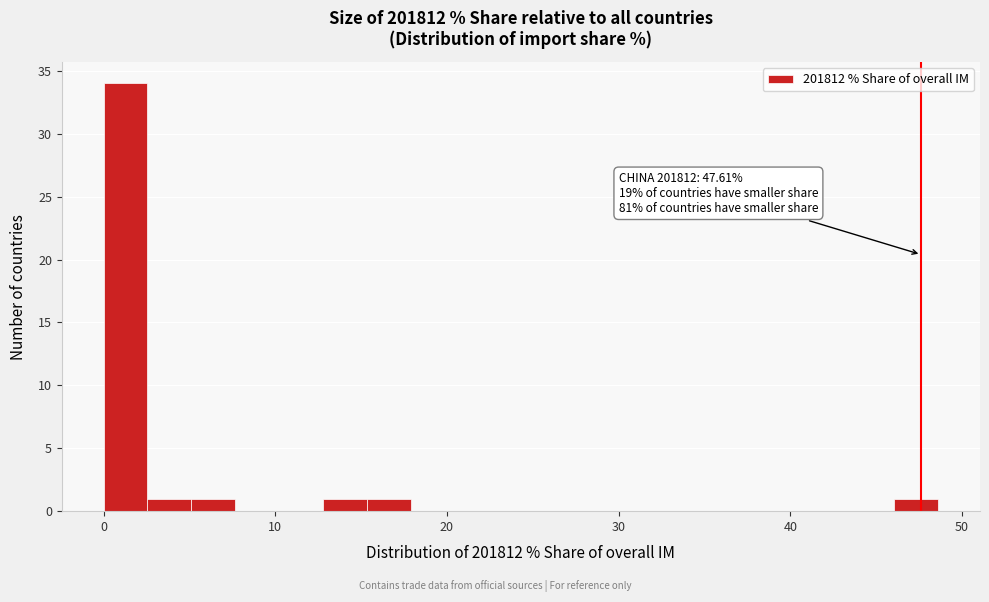

Around what value on the x-axis is the tallest bar? Give the approximate position of its centre, as read against the axis.

1